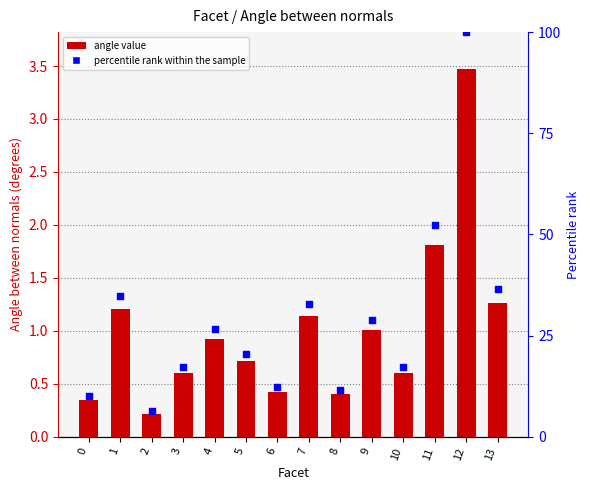

What is the total value across all series at 4?

27.6